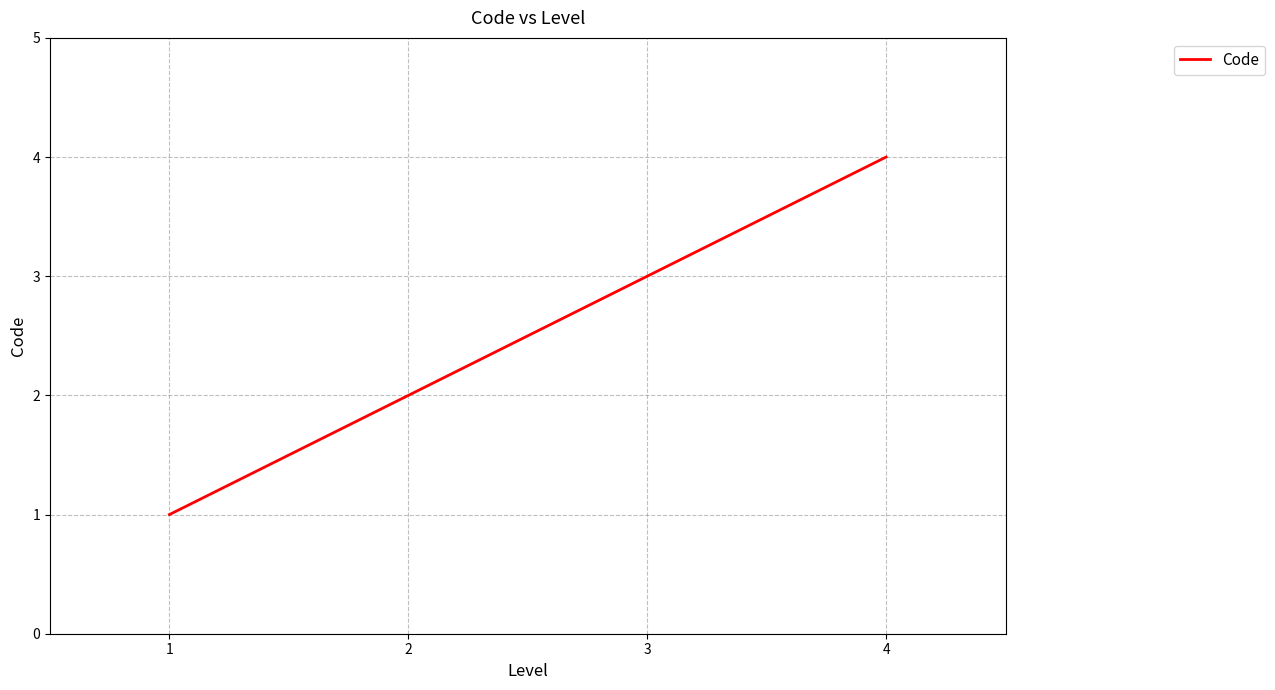

Reading left to right, what are all the values shown in this chart?

1	2	3	4